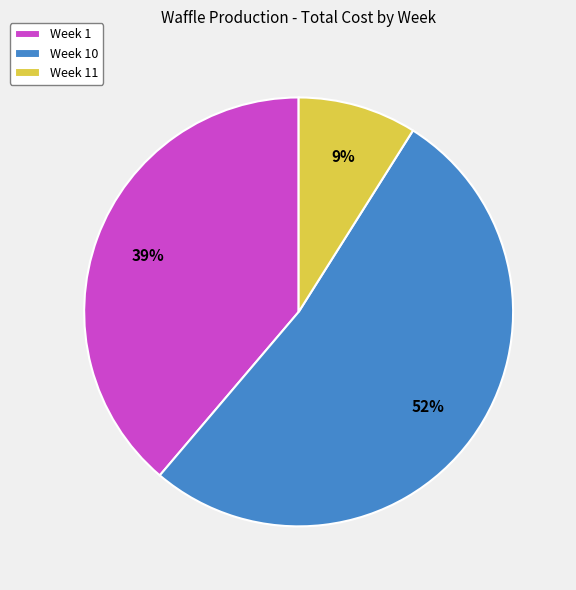

What is the ratio of the value at Week 1 to the value at Week 11?

4.3